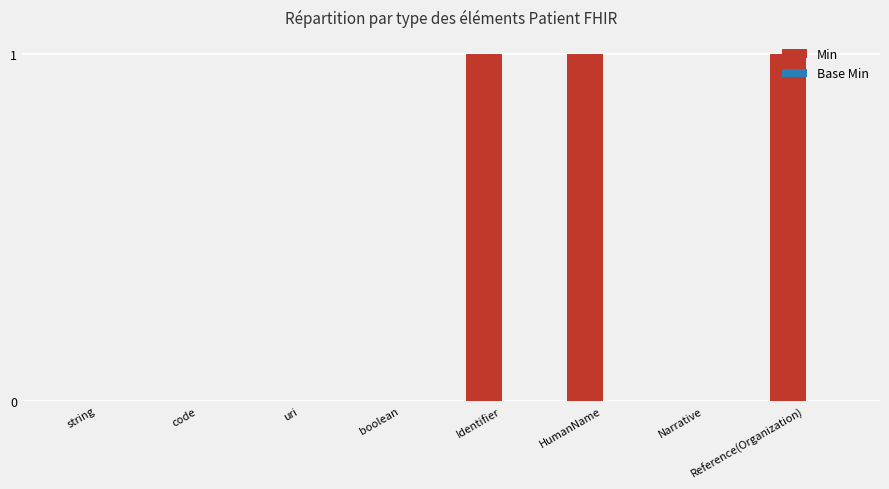

Which has a higher value, Reference(Organization) or boolean?

Reference(Organization)